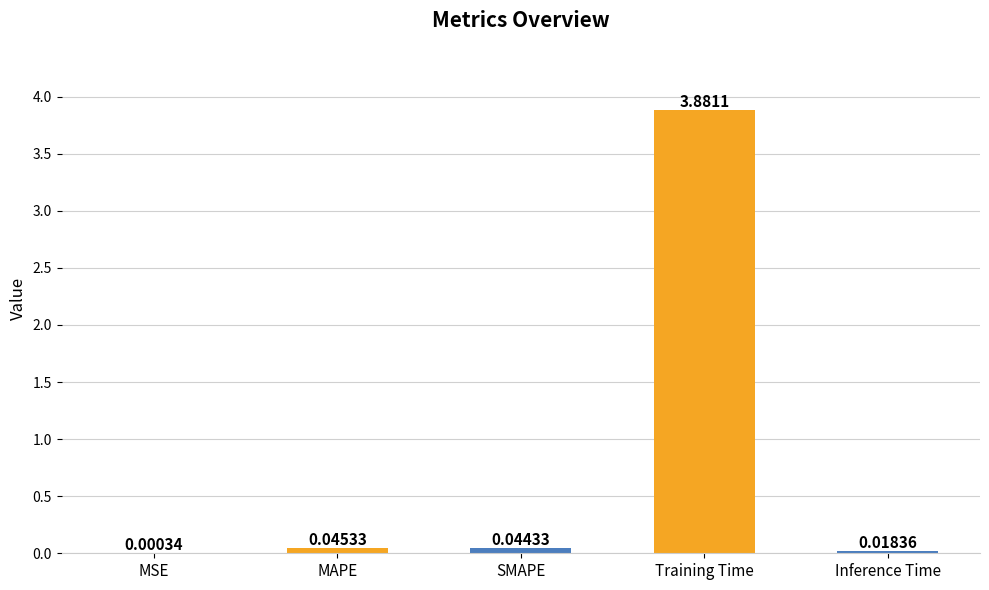

At which category does the chart reach its peak across all series?

Training Time